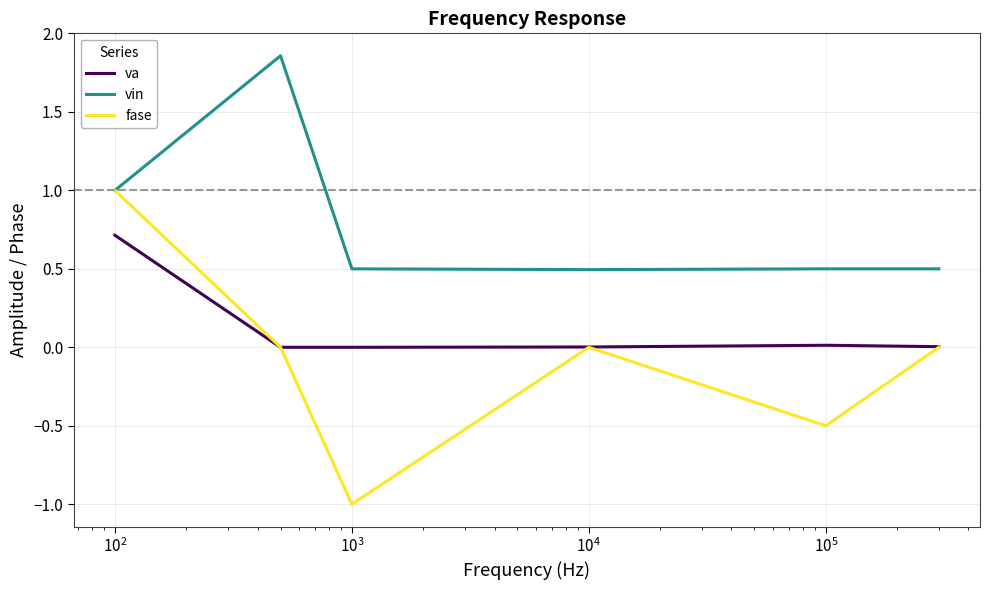

Which series has the widest spread of values?

fase